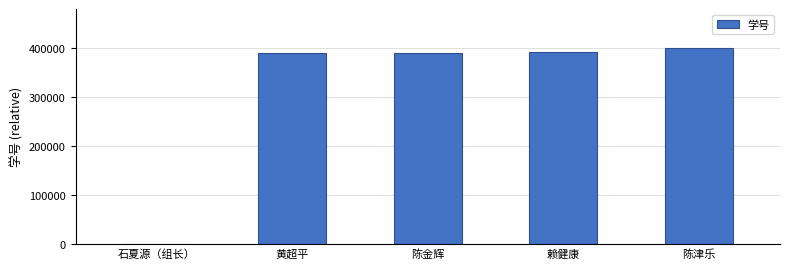

What is the average value?

313515